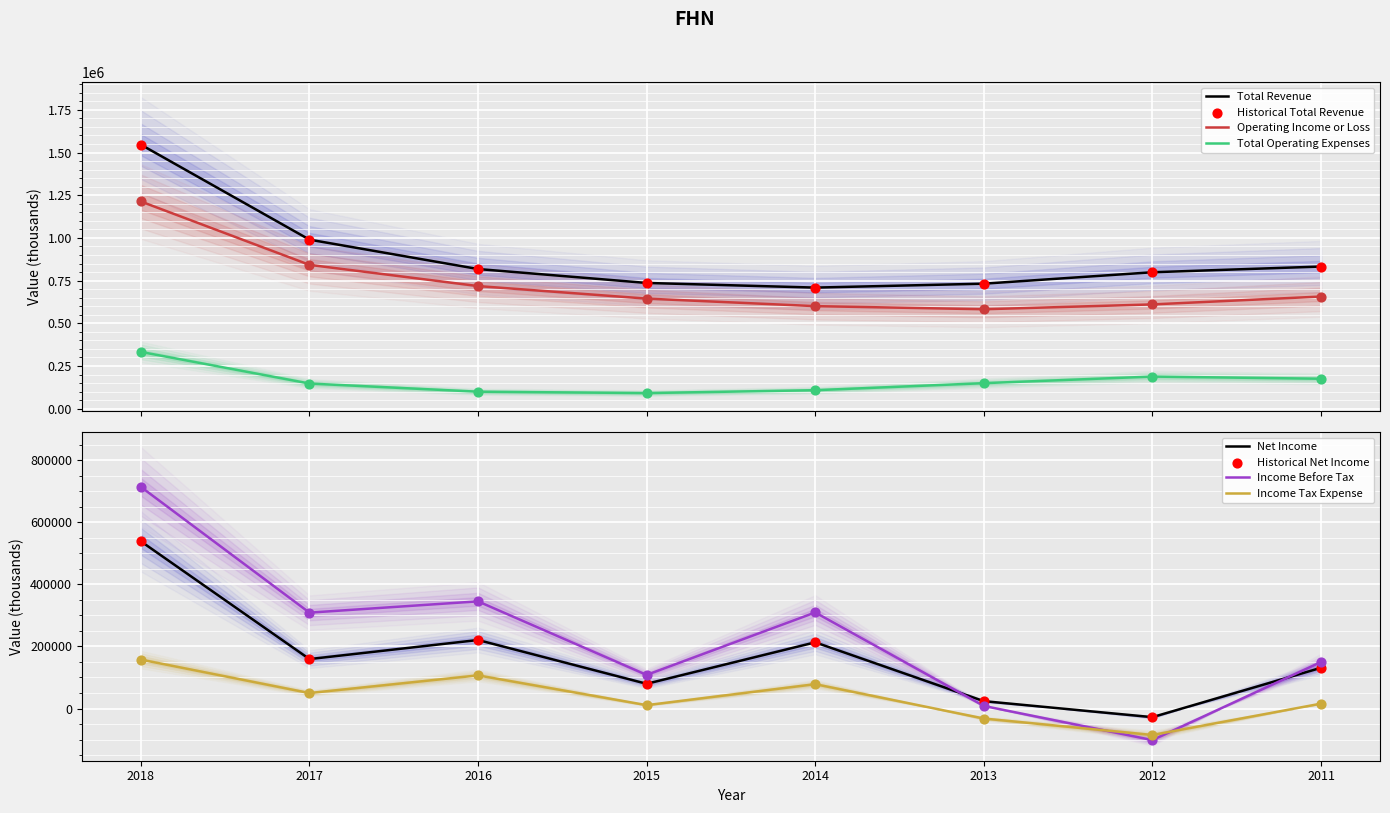

What is the total value across all series at 2013?

1464200